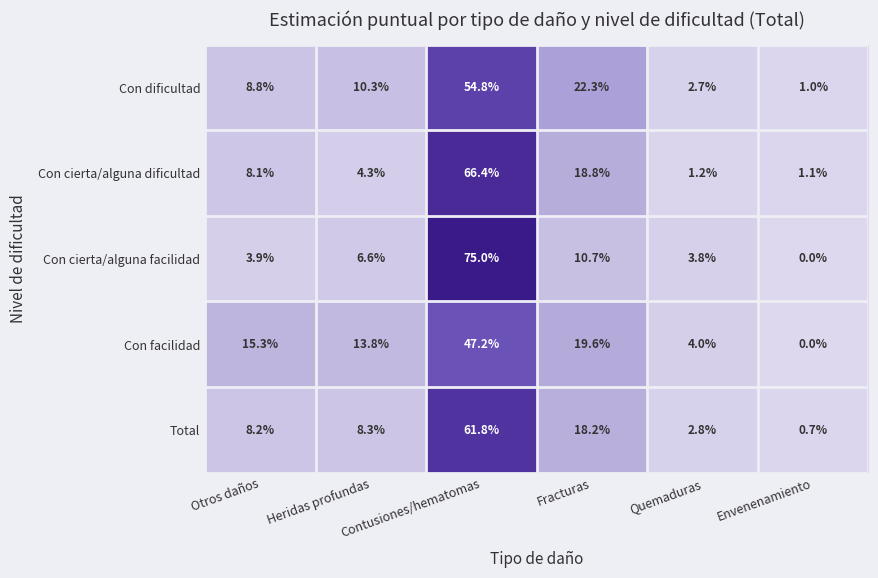

What is the average value of the Con facilidad series?

16.7